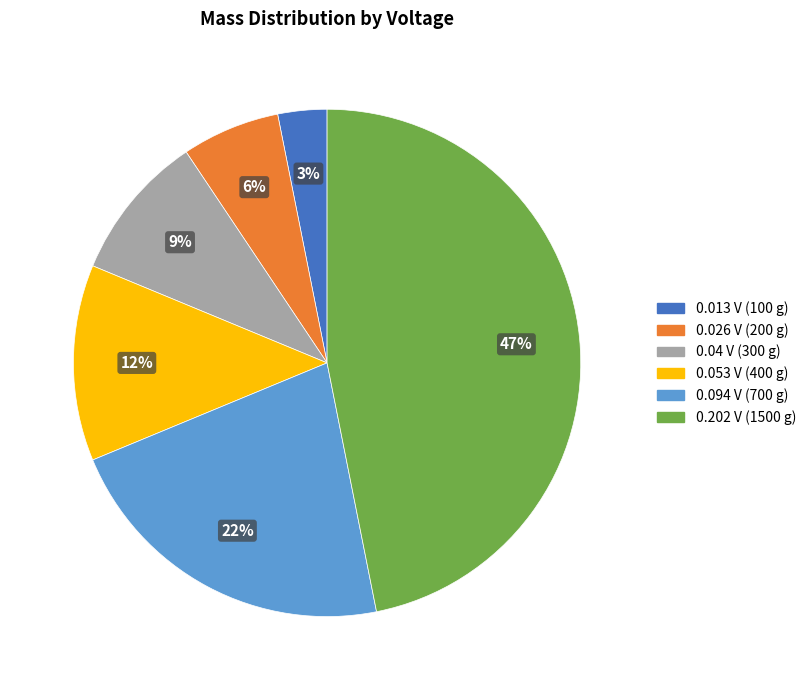

To the nearest percent, what is the average slice percentage?

17%